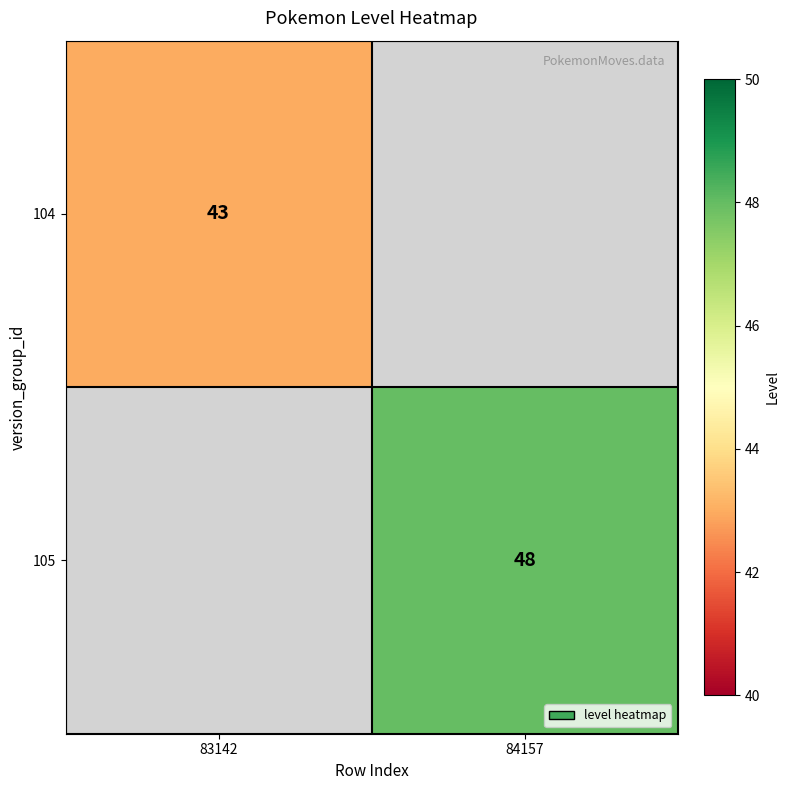

Is it true that 104 equals 43 at 83142?

True